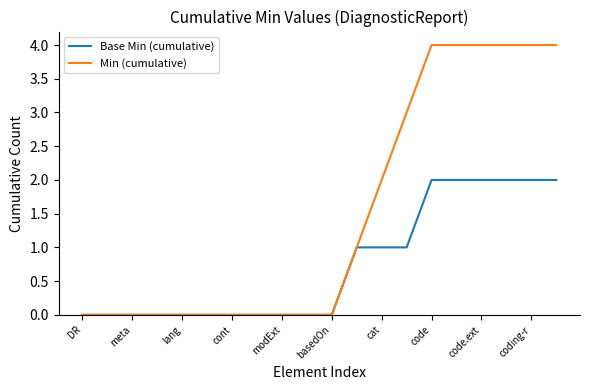

What is the greatest value displayed?

4